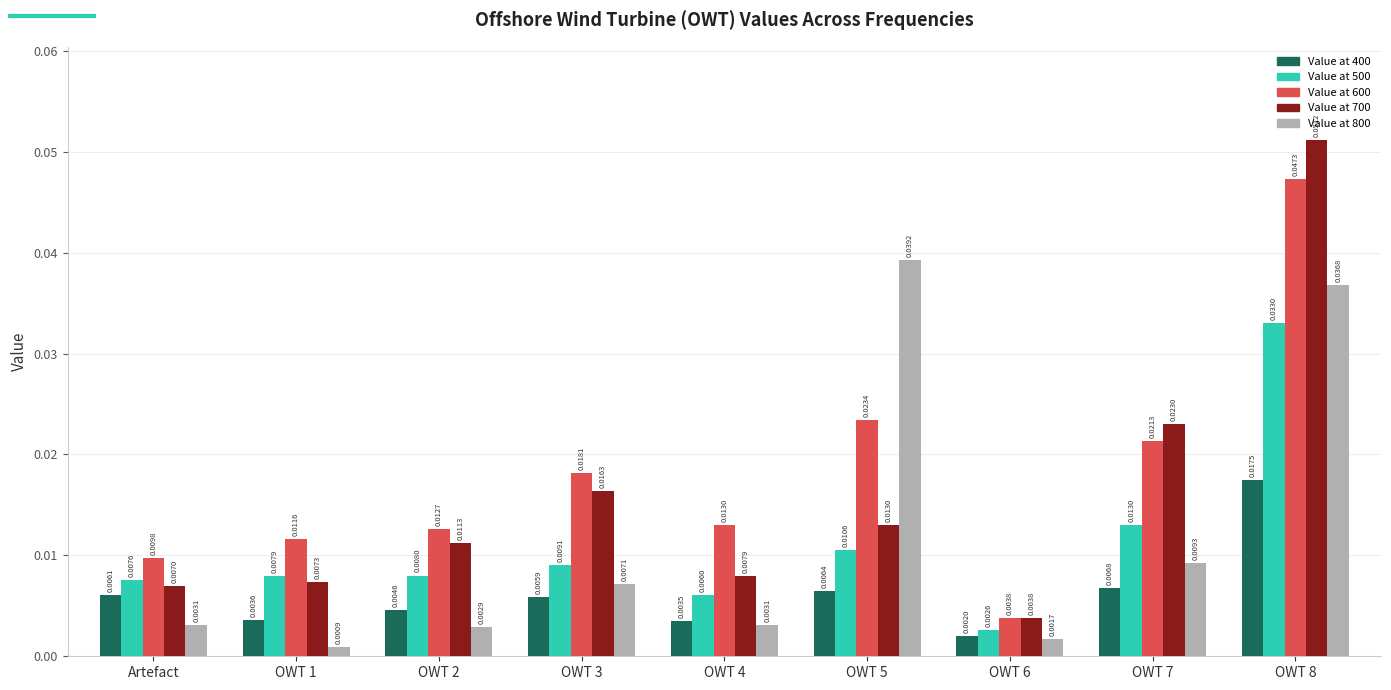

Which series has the largest total across all categories?

Value at 600